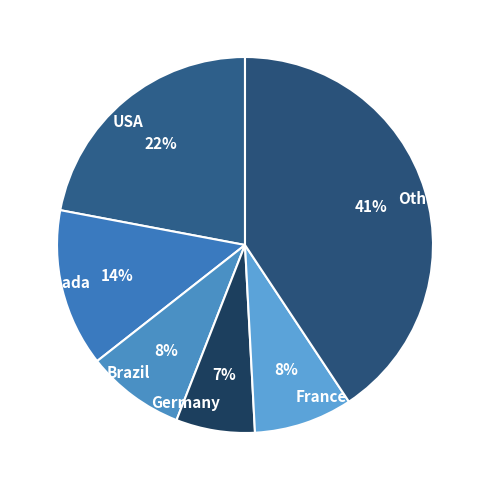

The Germany slice represents 1% of the pie. True or false?

False